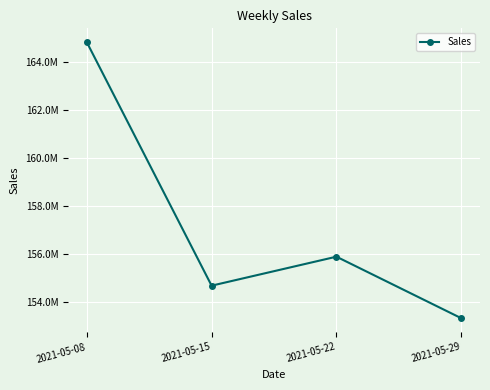

What is the approximate value at 2021-05-08?

164818087.9